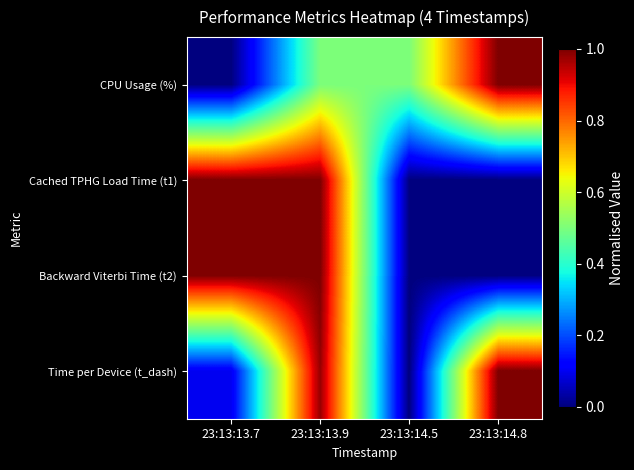

Which has a higher value, 23:13:14.8 or 23:13:13.7?

23:13:14.8